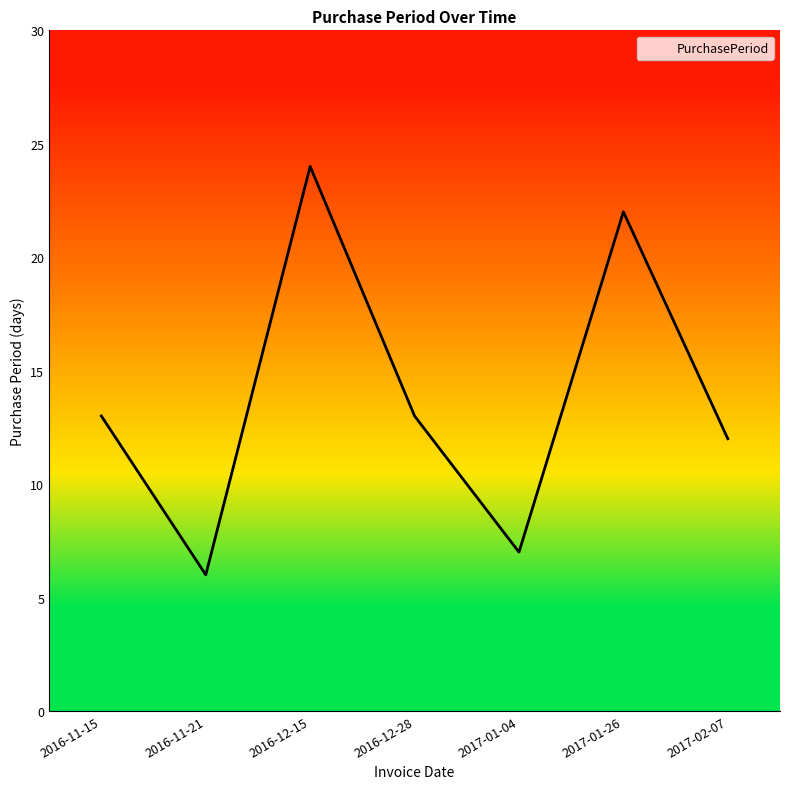

Reading left to right, list all the values displayed in this chart.

13	6	24	13	7	22	12